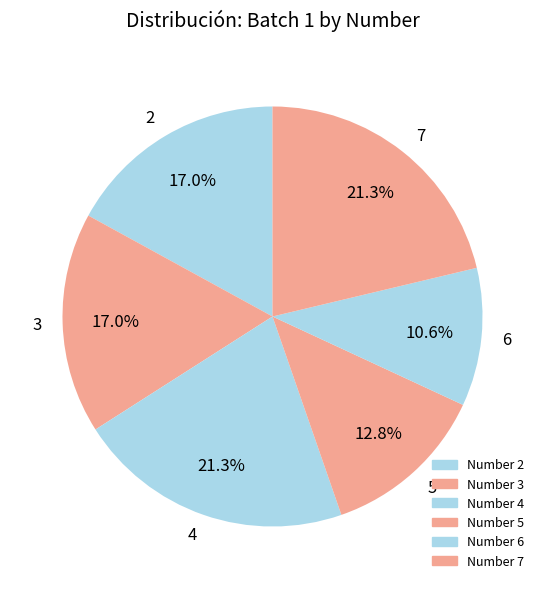

Combined, do 5 and 7 account for over 50%?

No